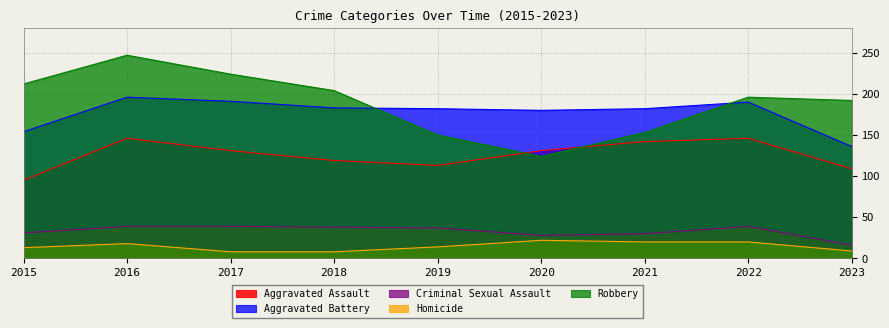

Does the chart display data point markers on the line(s)?

No